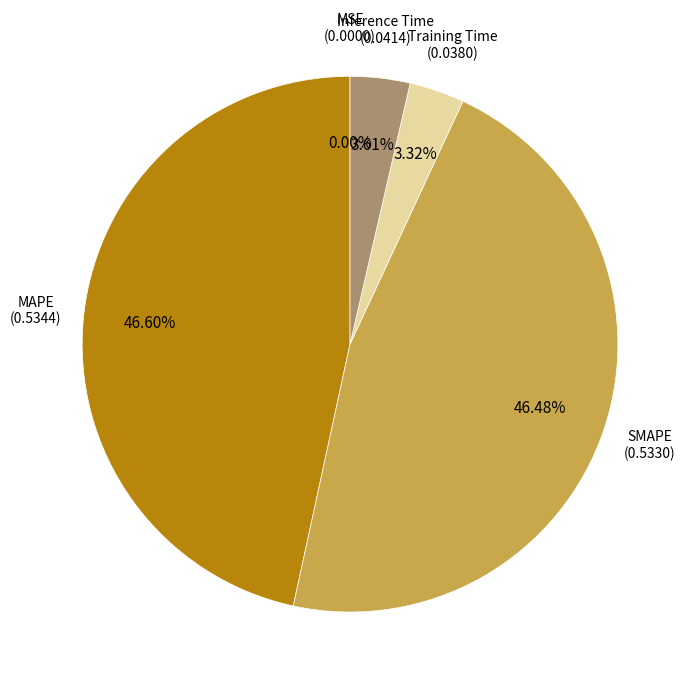

Combined, do SMAPE and MAPE account for over 50%?

Yes